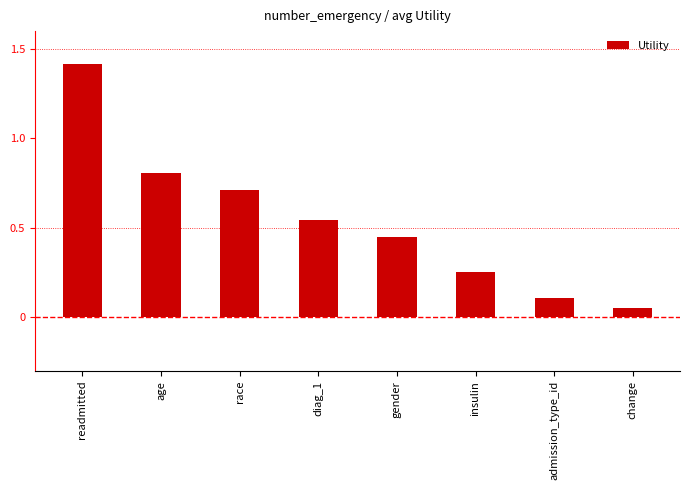

The chart shows a value of 0.7 at race. True or false?

True